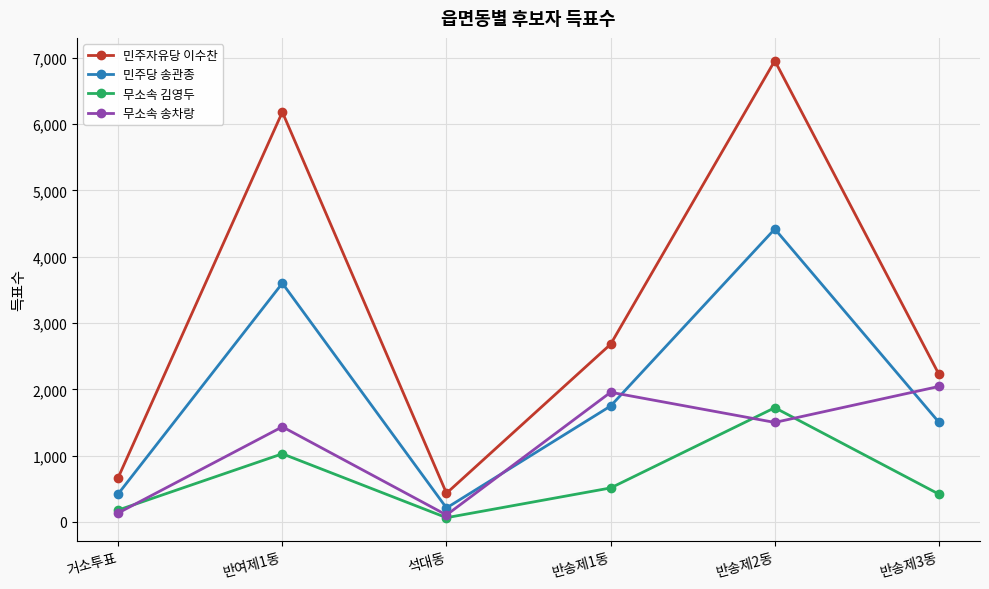

What position from the left is 반여제1동?

2